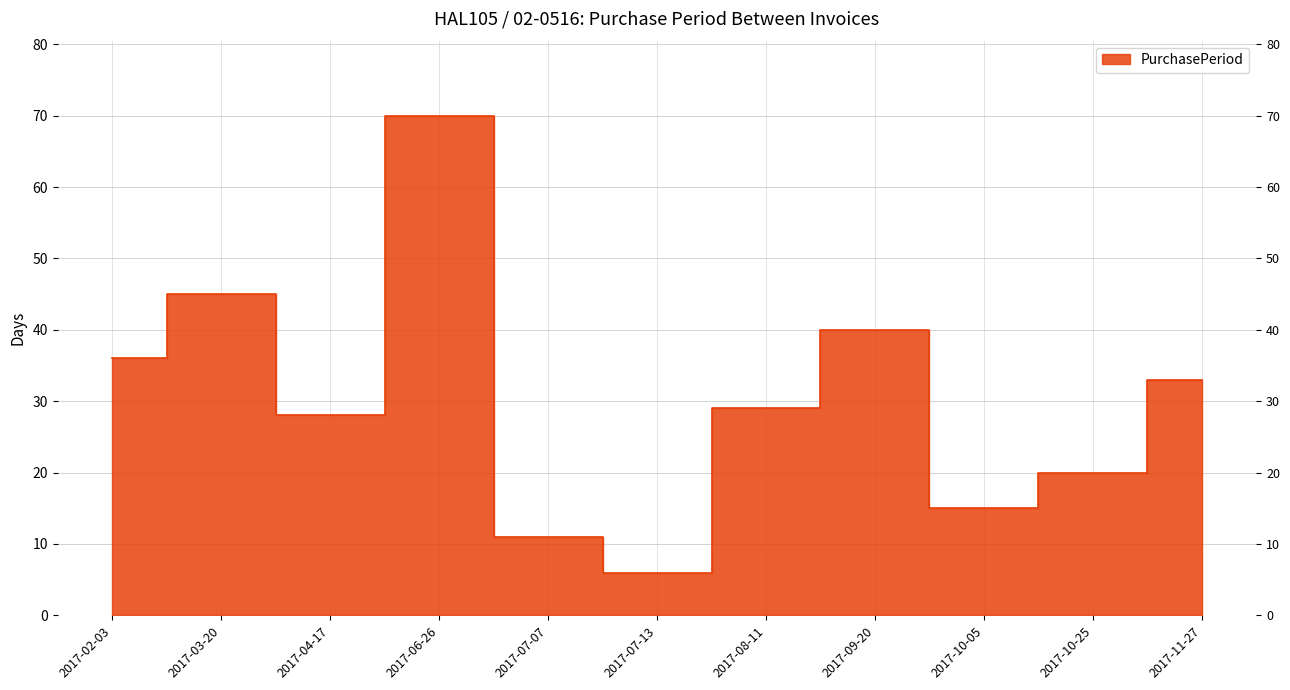

What is the difference between the maximum and minimum values?

64